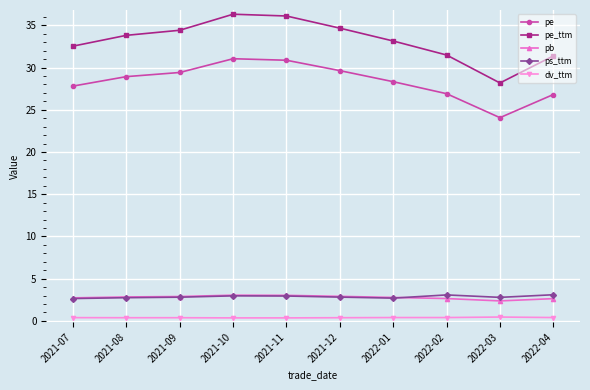

What is the label of the 7th point from the left?

2022-01